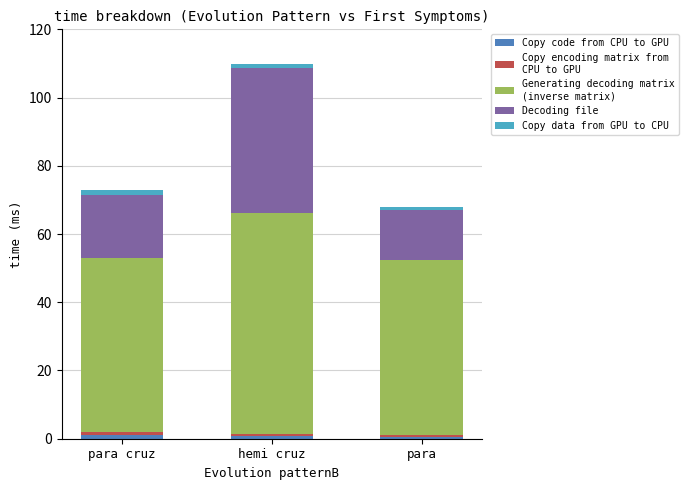

At which category is the sum across all series the highest?

hemi cruz